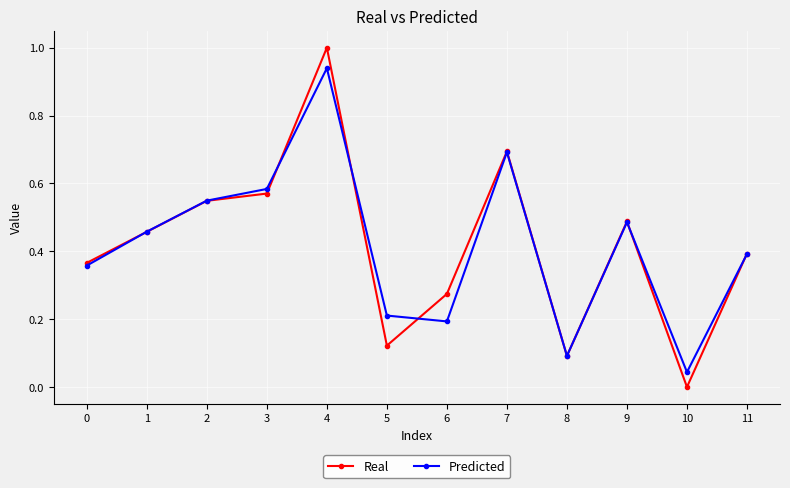

True or false: Predicted has a value of 0.1 at 10.

False